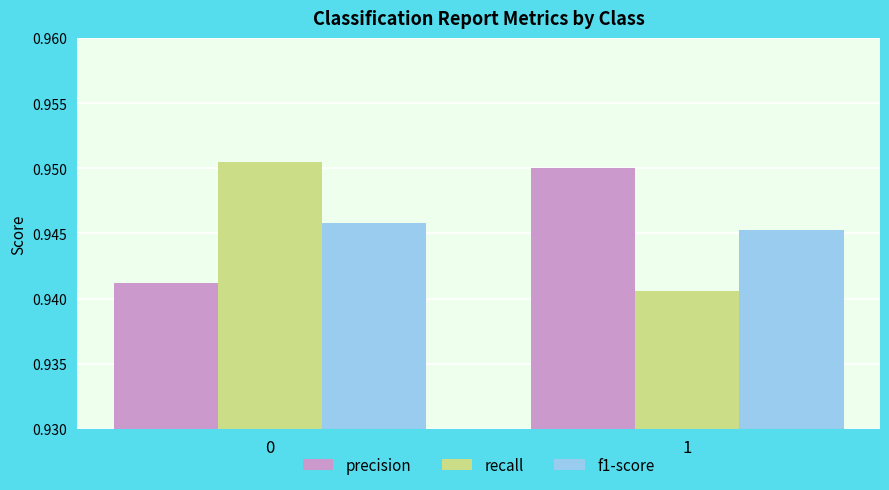

How many distinct data groups are displayed?

3